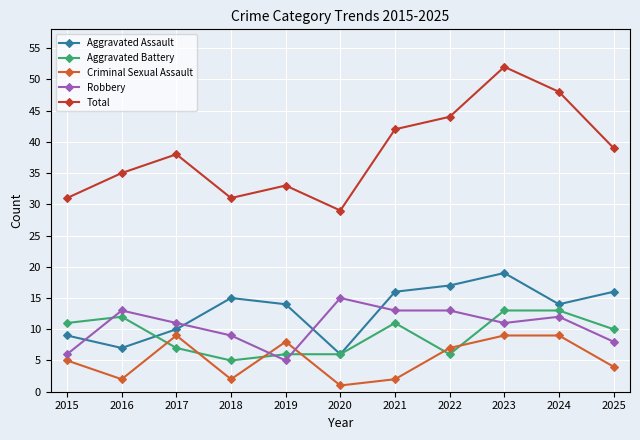

How many data points does each series have?

11